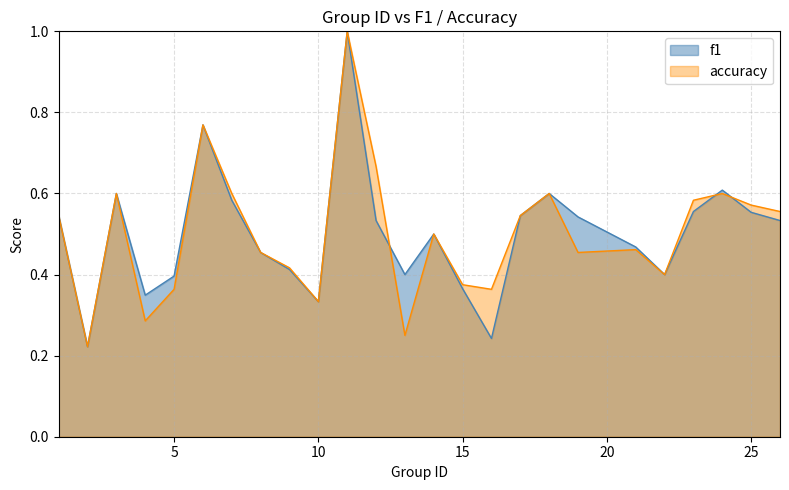

Which label corresponds to the largest value in the chart?

11